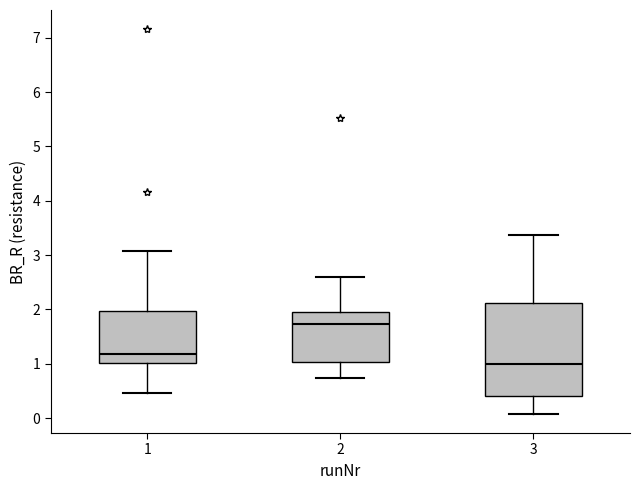

Comparing the boxes themselves (not the whiskers), which one is the tallest?

3